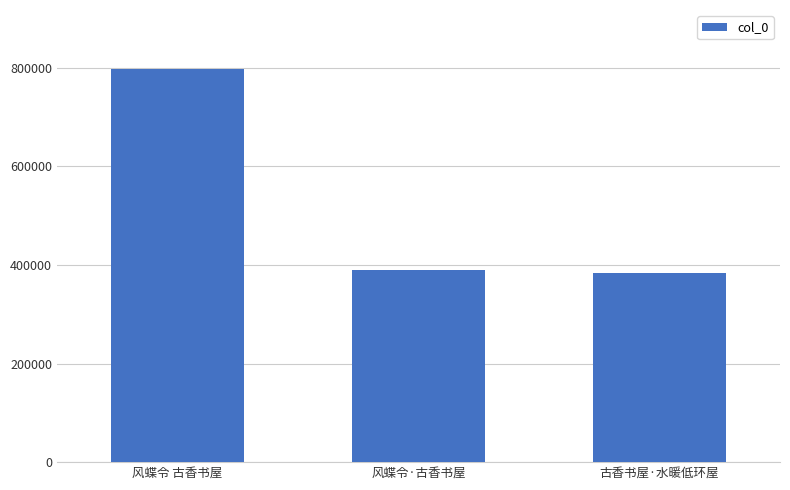

Reading left to right, what are all the values shown in this chart?

风蝶令 古香书屋=797239	风蝶令·古香书屋=389179	古香书屋·水暖低环屋=384156